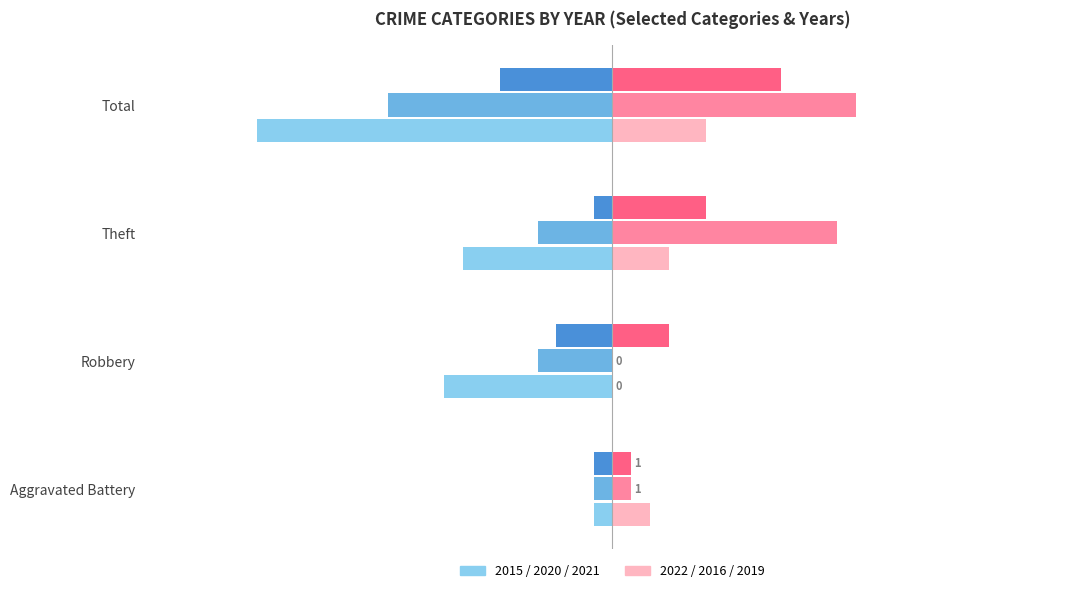

What is the total value across all series at Total?

-10